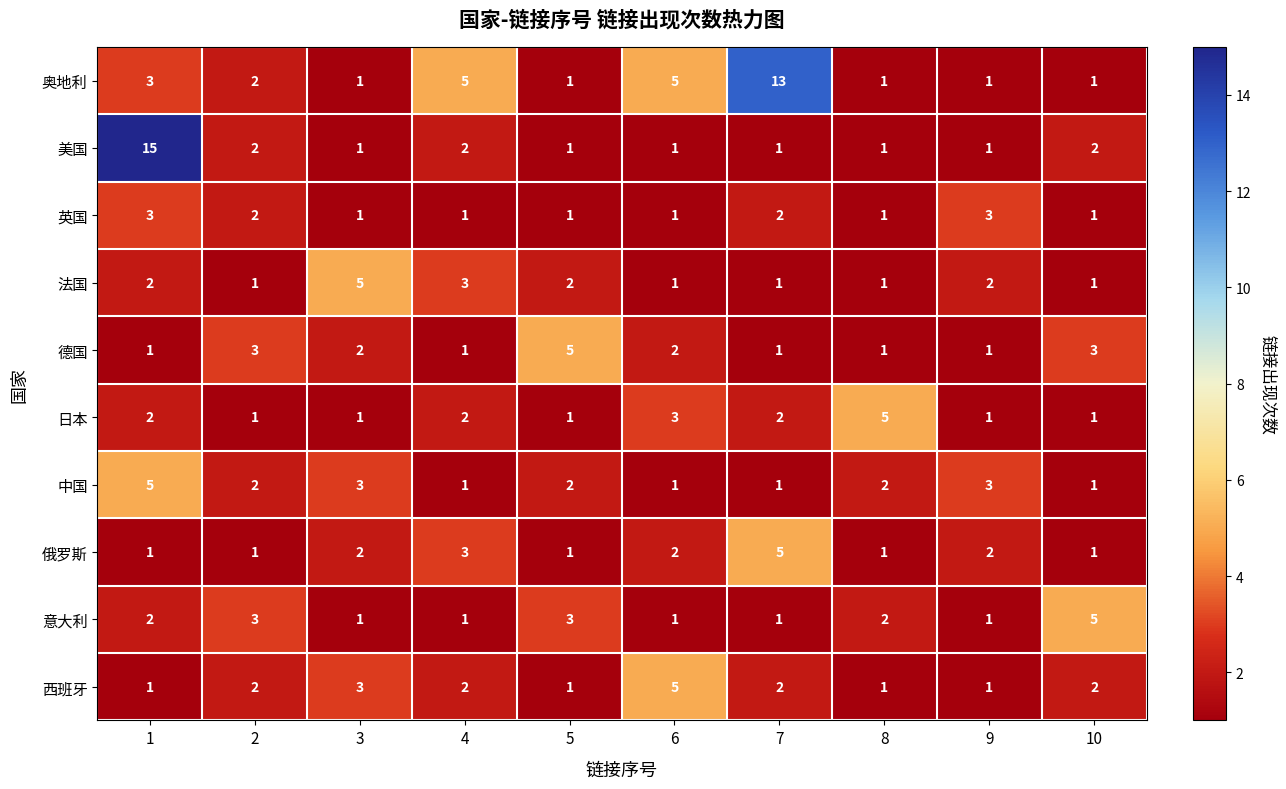

Where is 西班牙 nearest to the value 3?

3